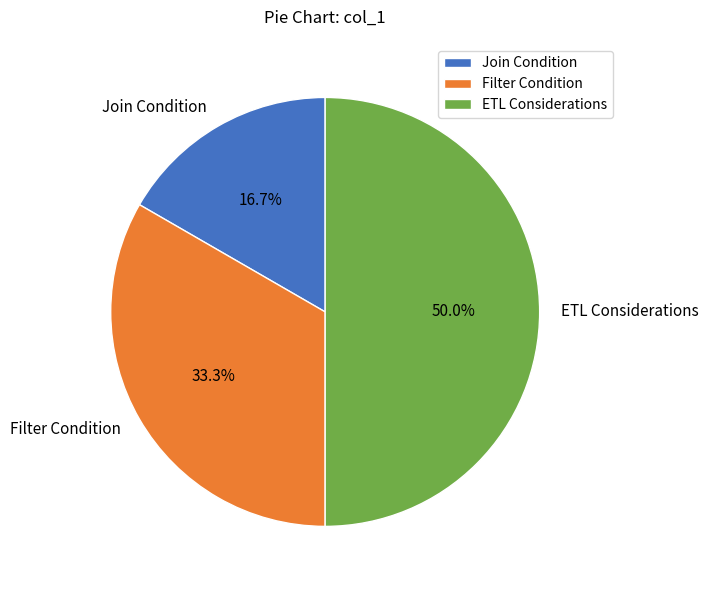

Approximately how many times larger is the value at Join Condition compared to Filter Condition?

0.5